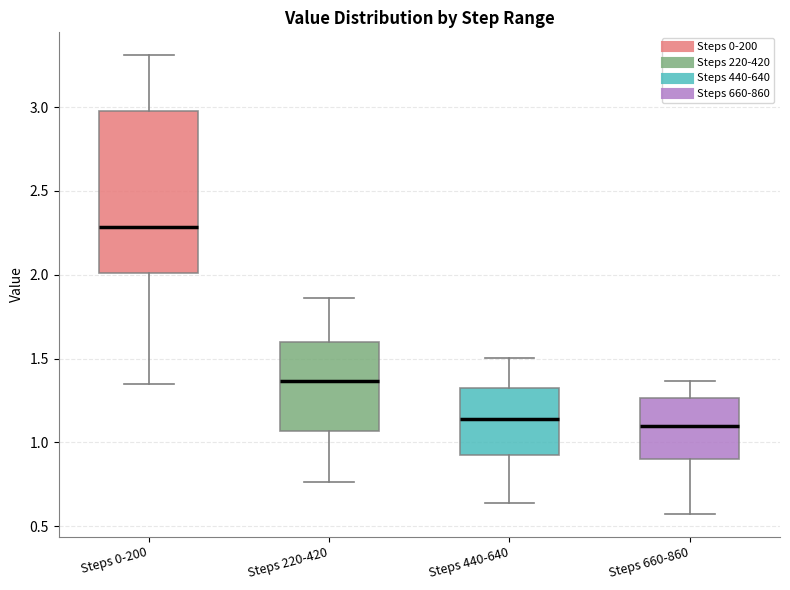

Where is the lower edge of the box for Steps 220-420 on the y-axis? The values are not printed on the chart, so give them approximately, as read against the axis.

1.05